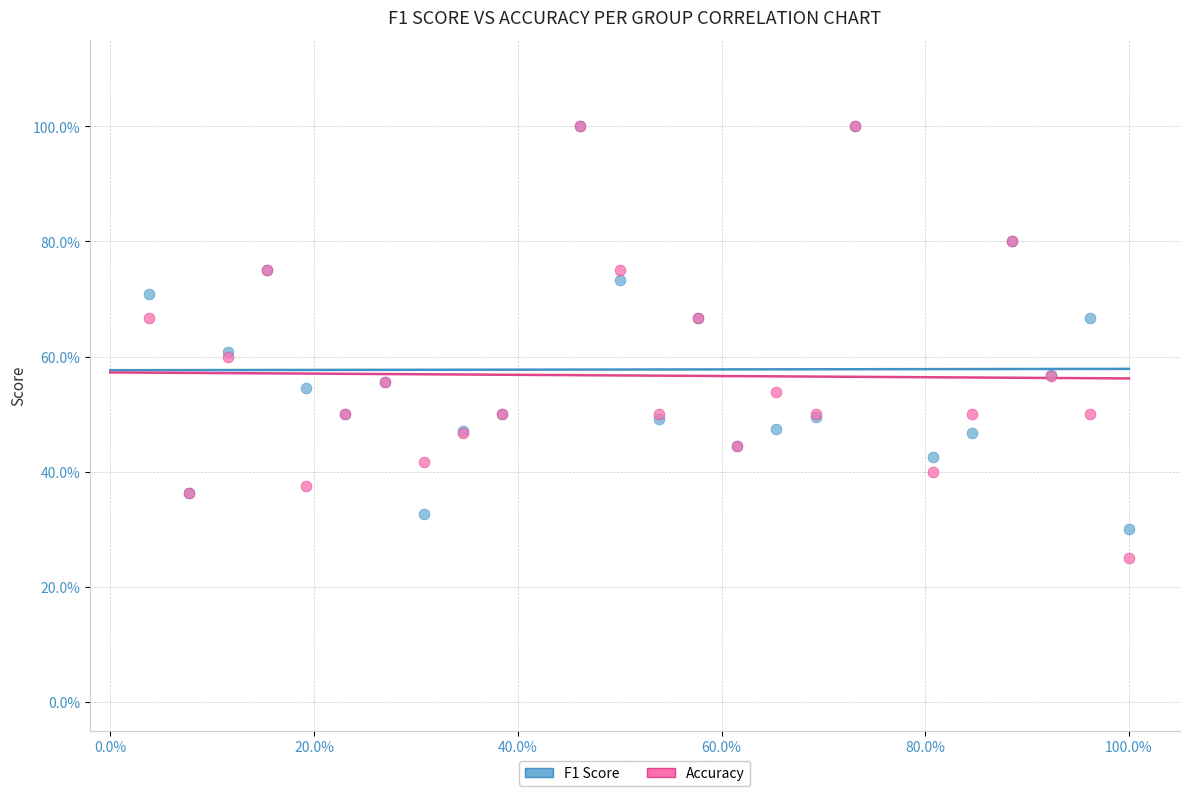

What are all the series names shown in the legend?

F1 Score, Accuracy